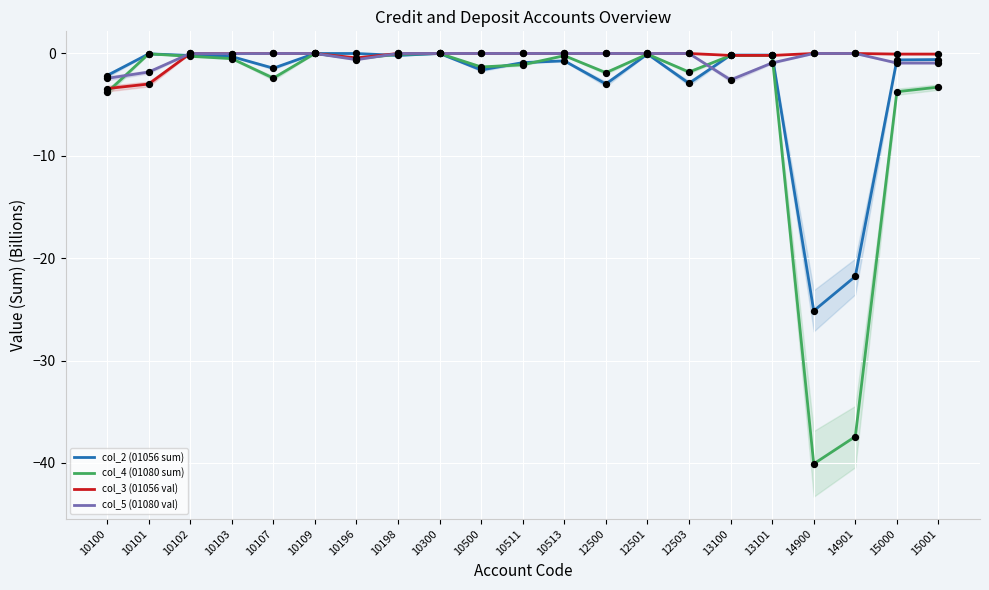

Which series contains the lowest Y value?

col_4 (01080 sum)